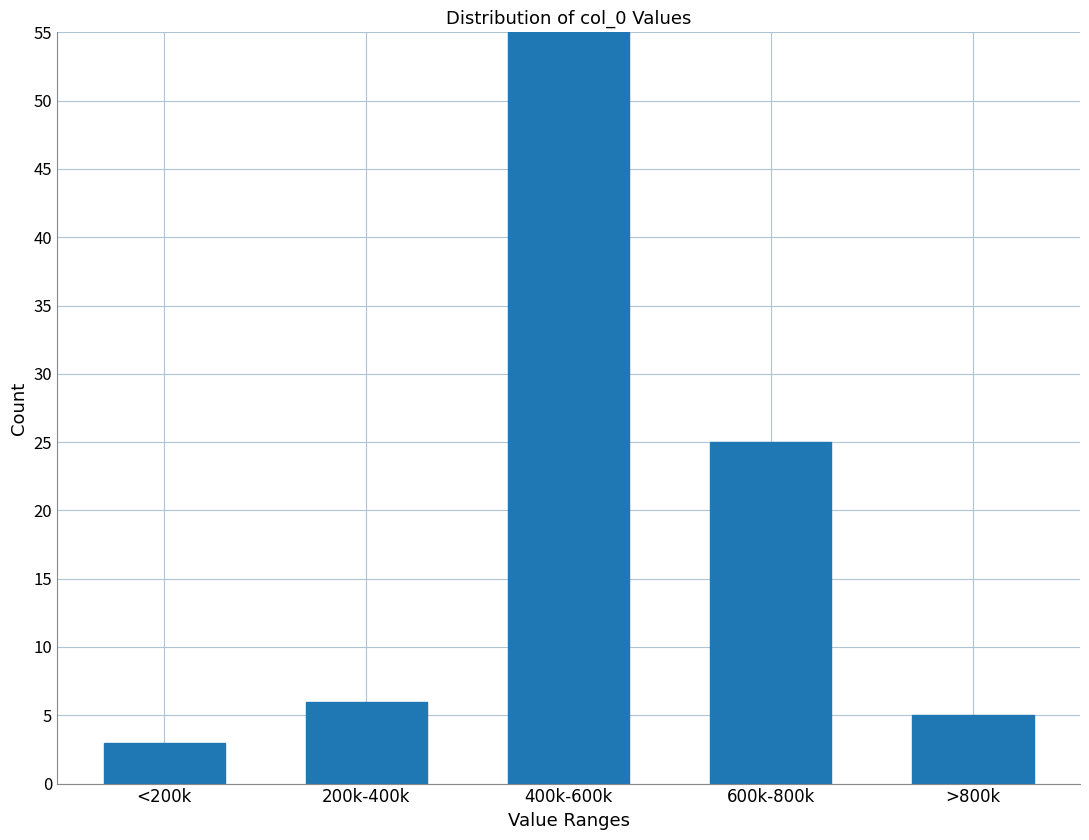

Reading right to left, transcribe all the data shown in this chart.

>800k=5	600k-800k=25	400k-600k=55	200k-400k=6	<200k=3